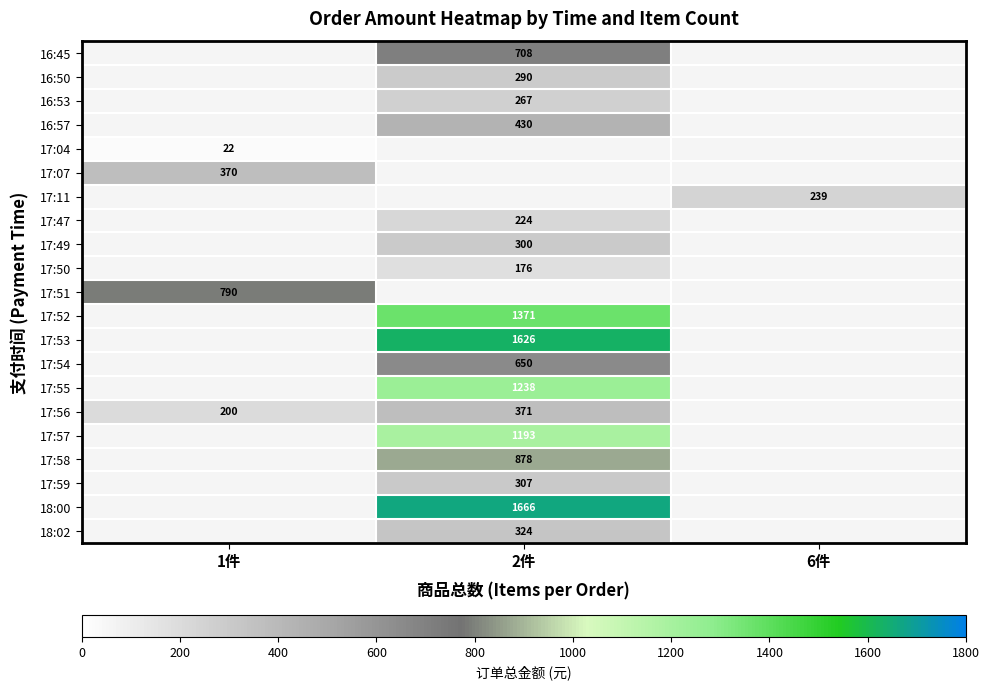

The value of 17:53 at 2件 is 1626. True or false?

True